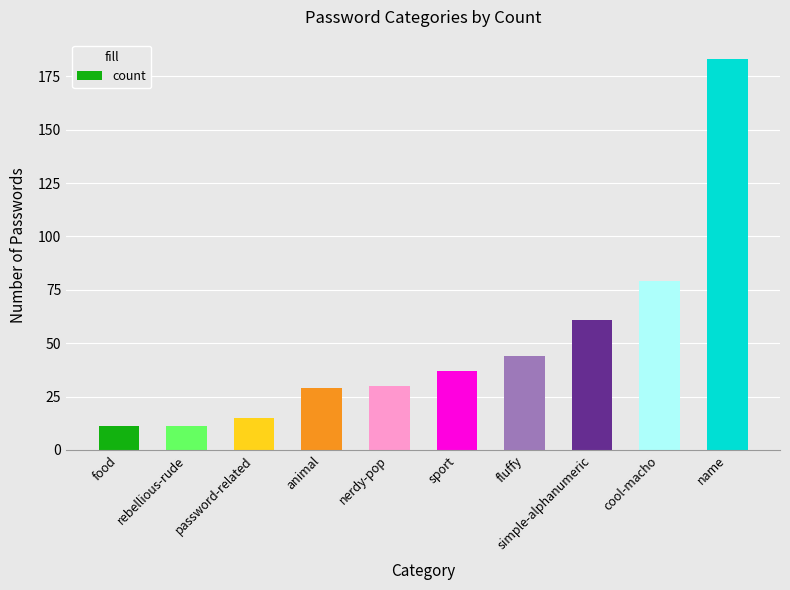

What position from the left is rebellious-rude?

2